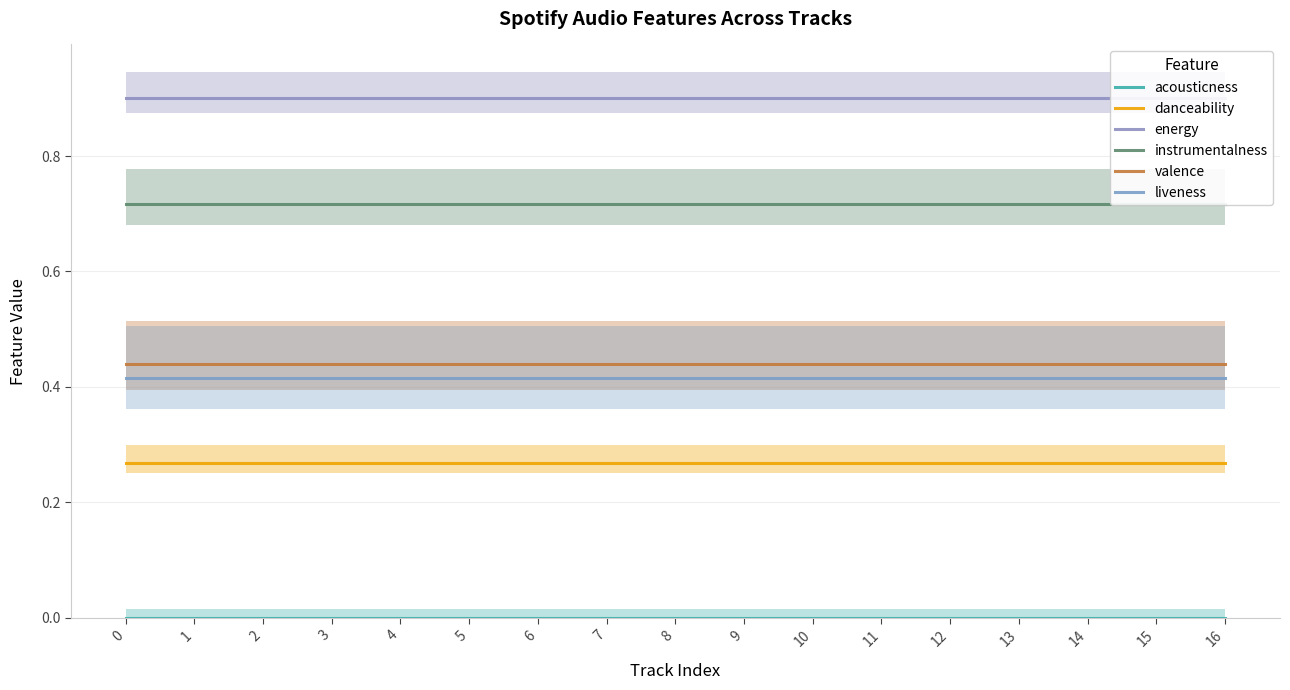

The instrumentalness series shows 0.7 at 0. True or false?

True